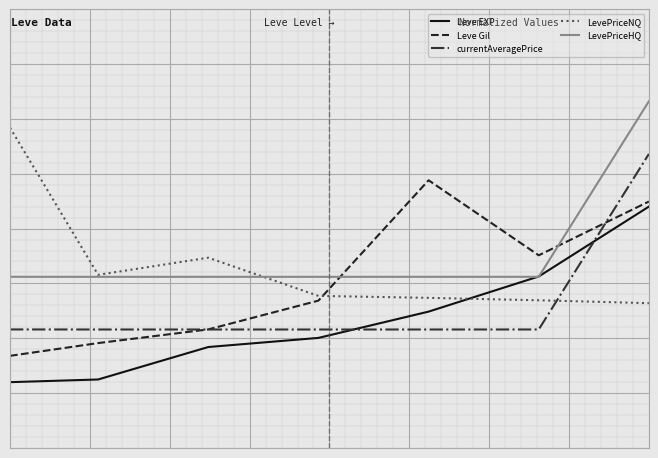

Does the chart display data point markers on the line(s)?

No